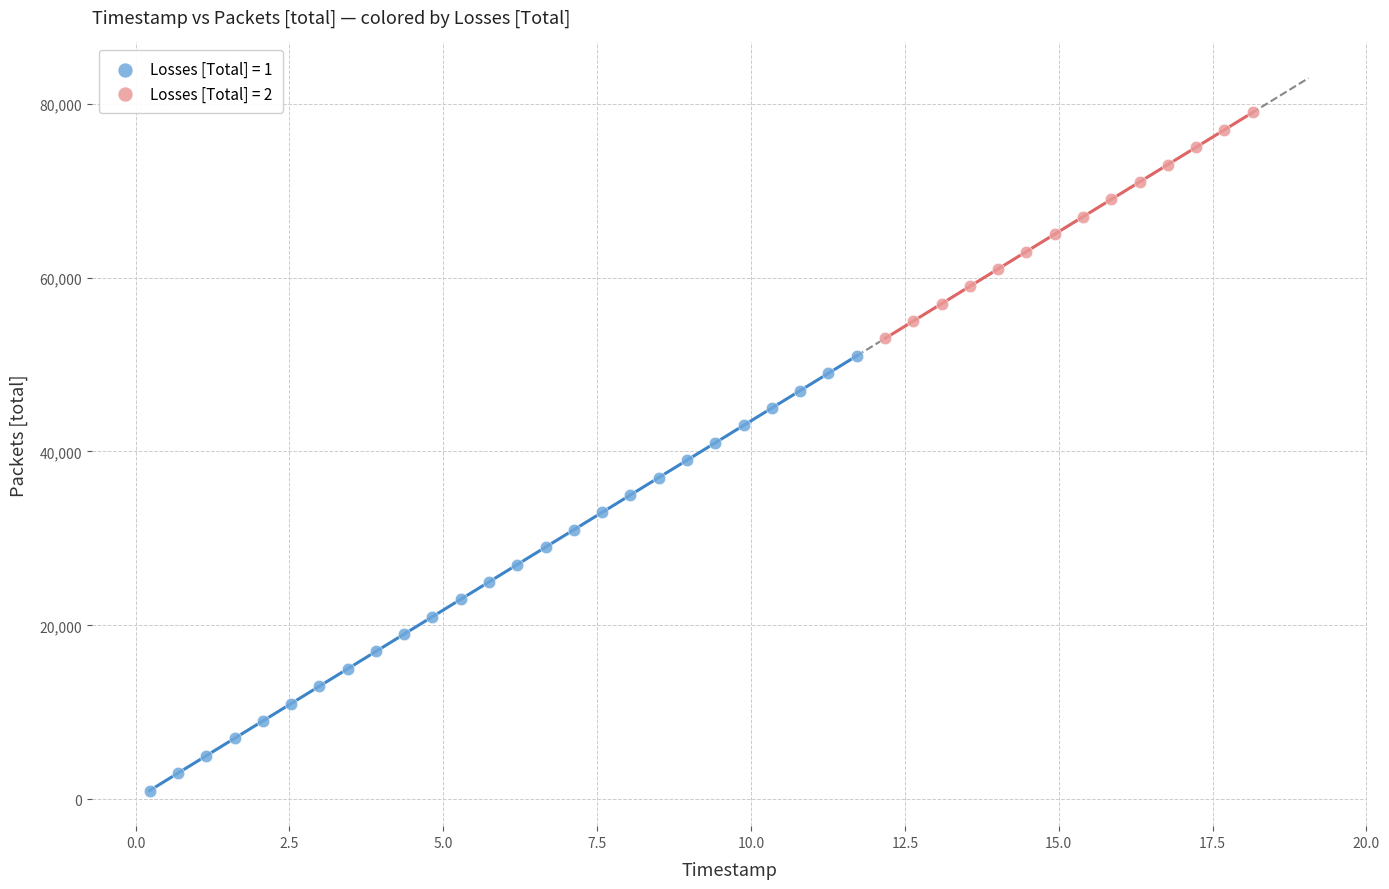

Which series contains the highest Y value?

Losses [Total] = 2